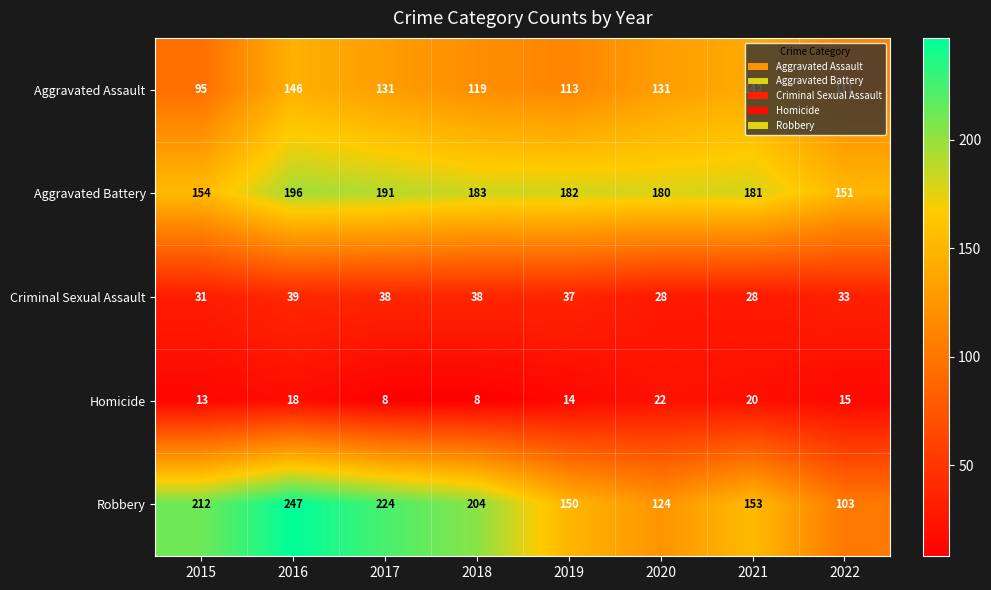

What is the difference between the Aggravated Battery values at 2015 and 2019?

28